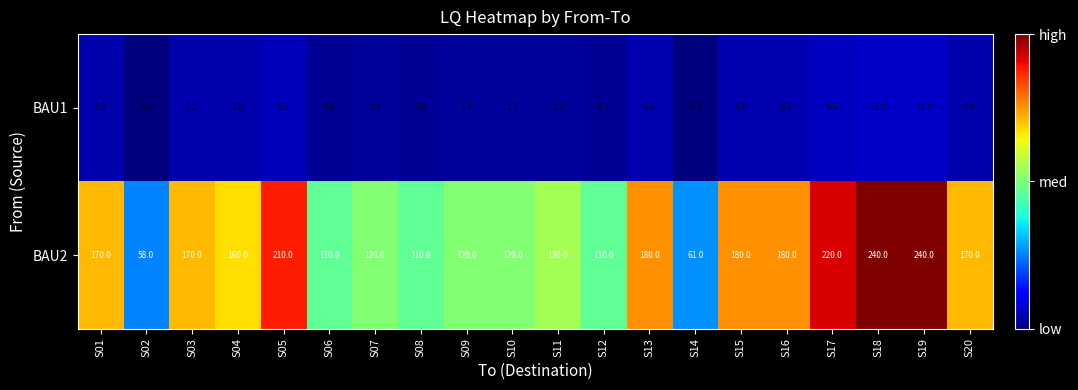

At how many categories does at least one series exceed 93?

18